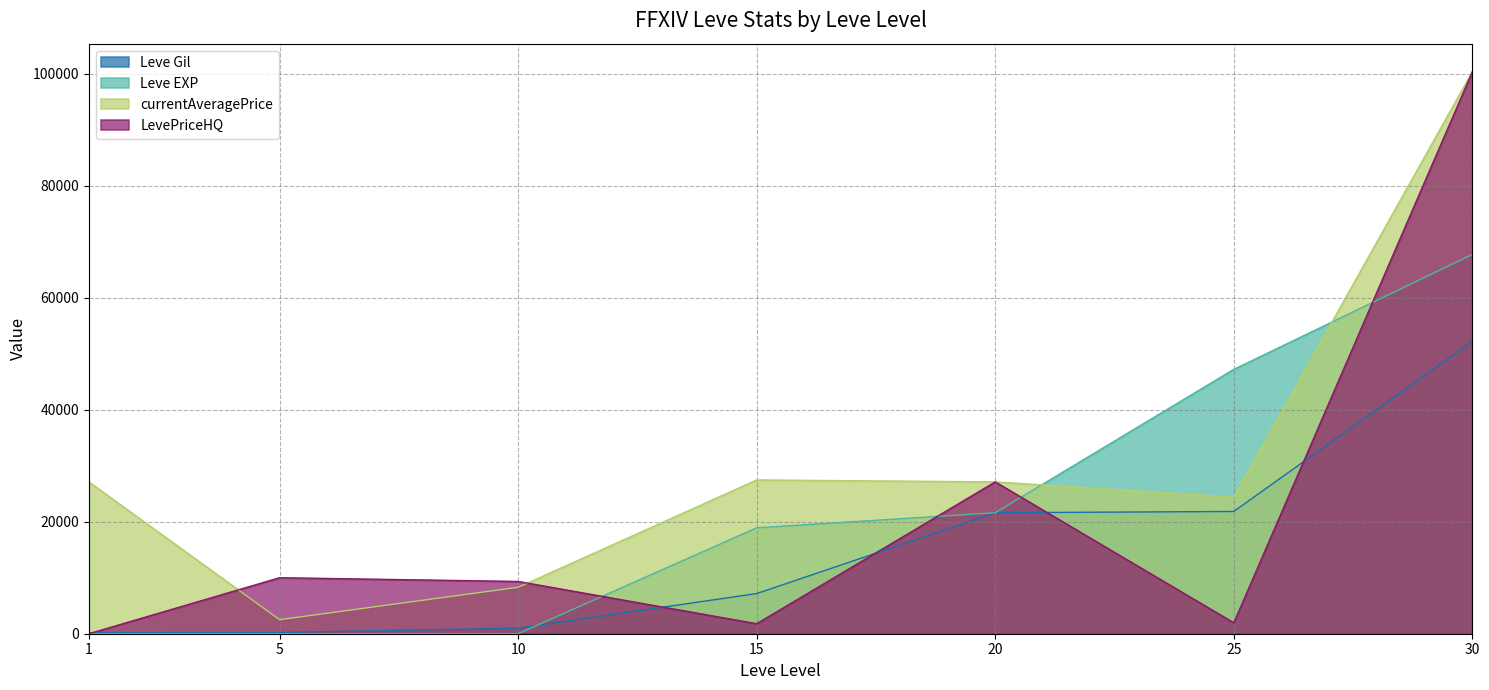

How many categories are shown in the chart?

7